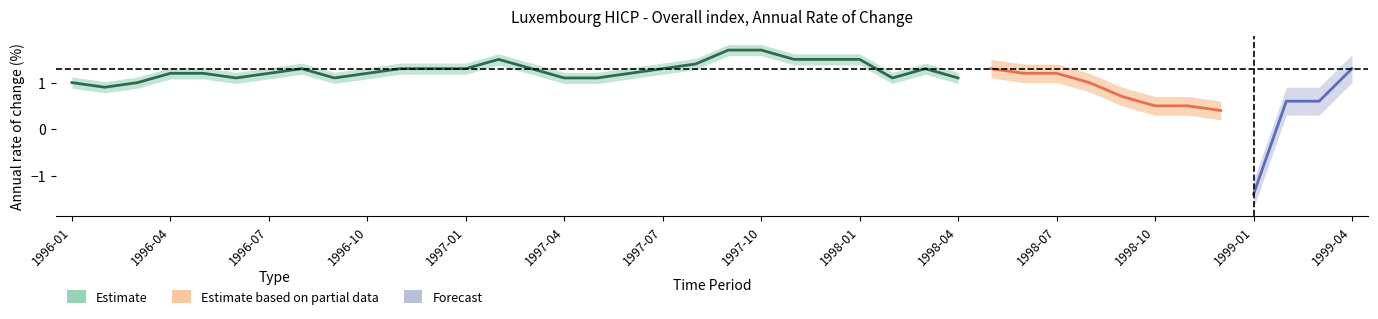

Reading right to left, extract all data points from this chart.

1.3	0.6	0.6	-1.4	0.4	0.5	0.5	0.7	1.0	1.2	1.2	1.3	1.1	1.3	1.1	1.5	1.5	1.5	1.7	1.7	1.4	1.3	1.2	1.1	1.1	1.3	1.5	1.3	1.3	1.3	1.2	1.1	1.3	1.2	1.1	1.2	1.2	1.0	0.9	1.0